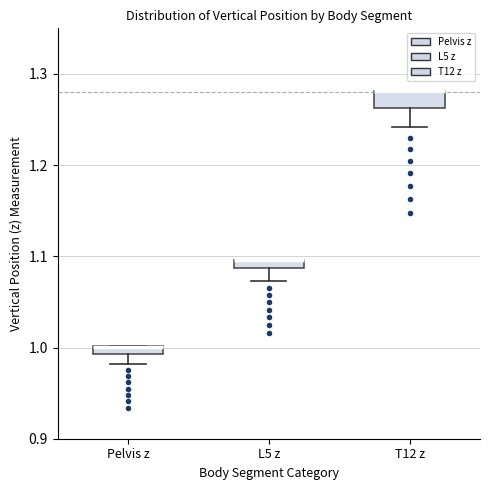

Where does the lower whisker of the box for L5 z end on the y-axis? The values are not printed on the chart, so give them approximately, as read against the axis.

1.07